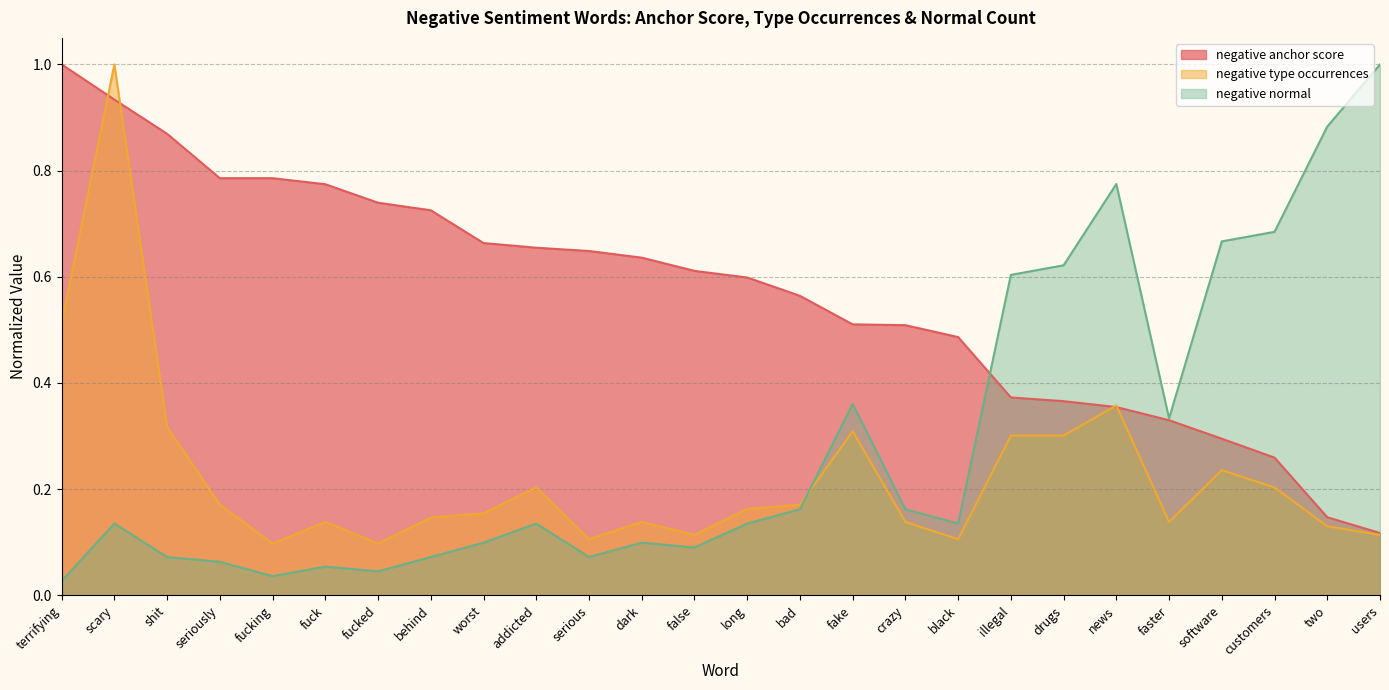

Count the number of categories in the chart.

26